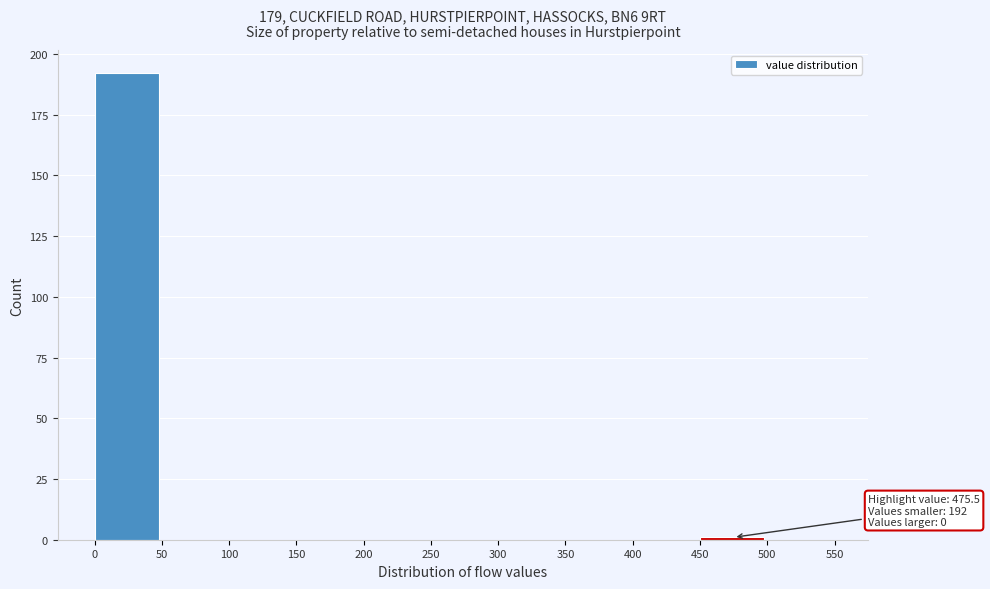

Over which range of the x-axis is the bar tallest?

0 to 50